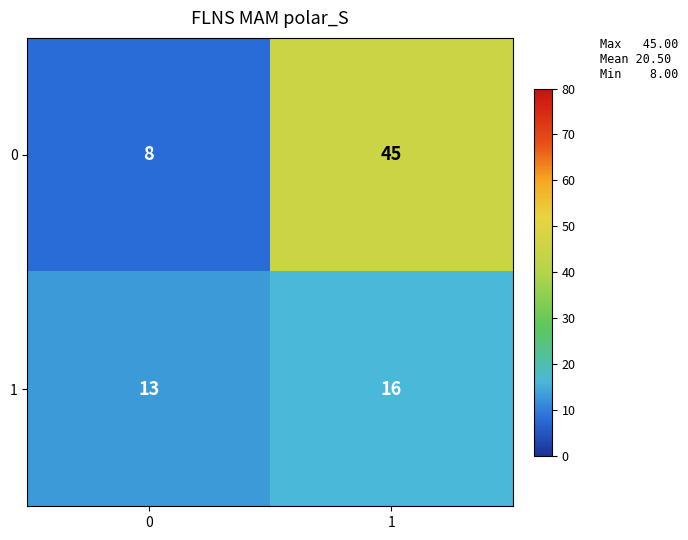

What is the maximum value shown in the chart?

45